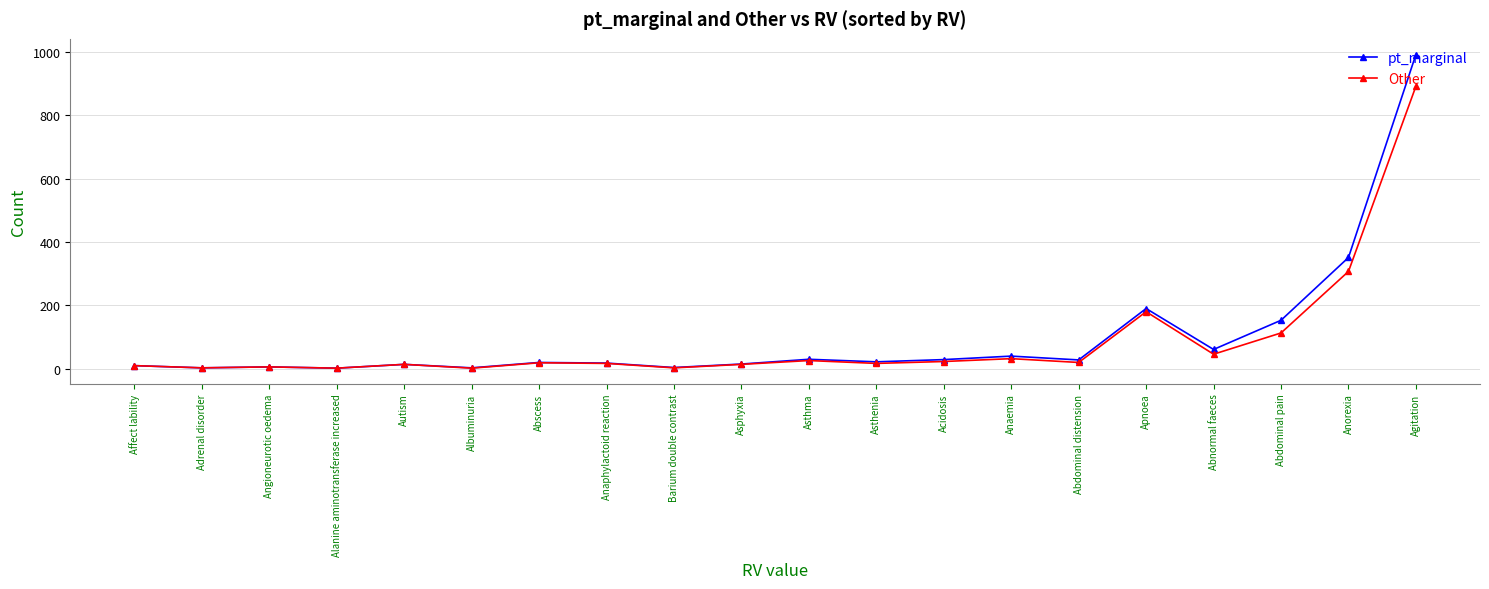

True or false: Other has a value of 14 at Asphyxia.

True